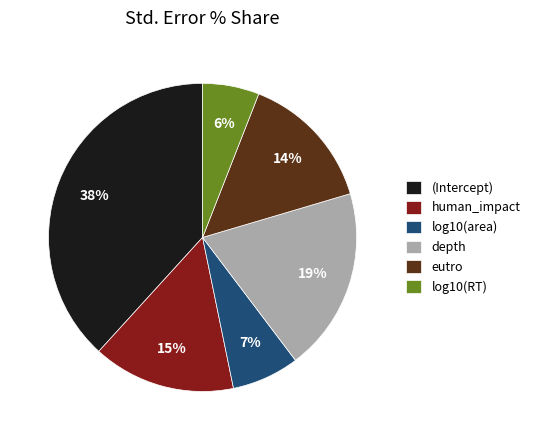

To the nearest percent, what percentage of the pie is depth?

19%